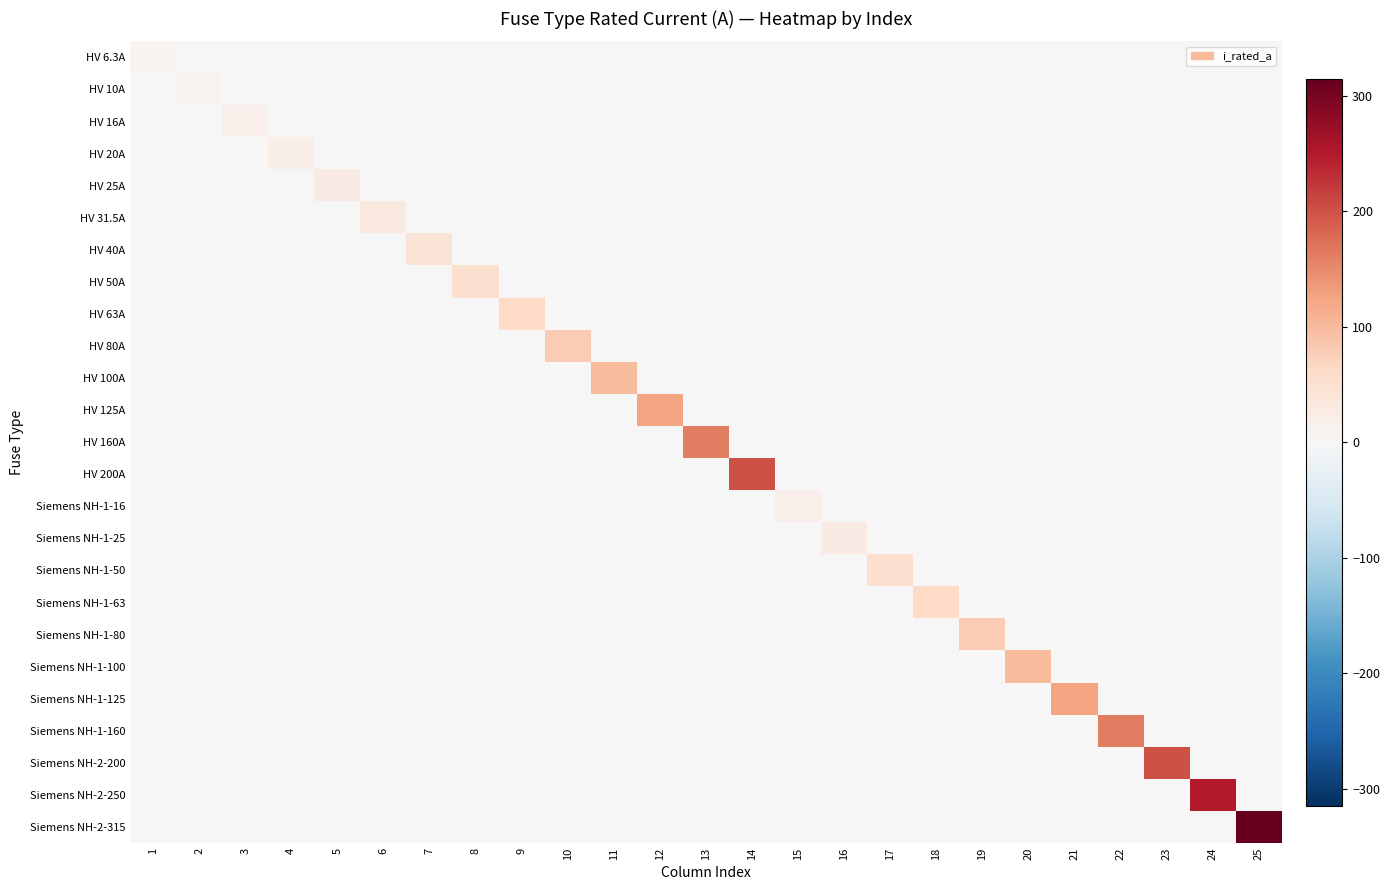

Which series has the widest spread of values?

Siemens NH-2-315